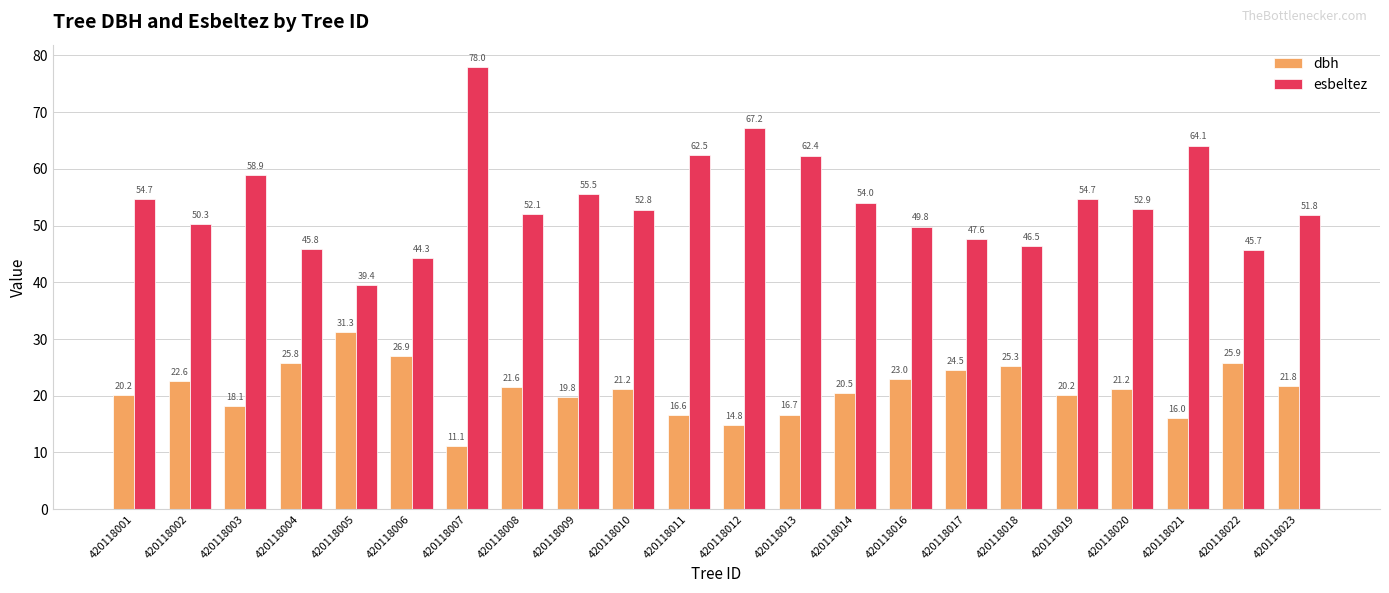

Between 420118004 and 420118009, which series saw the biggest shift?

esbeltez